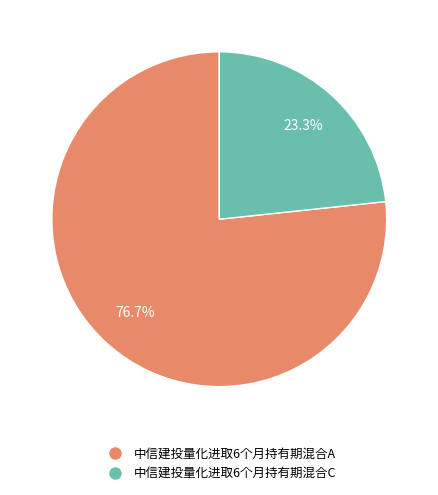

To the nearest percent, what portion does 中信建投量化进取6个月持有期混合A represent?

77%